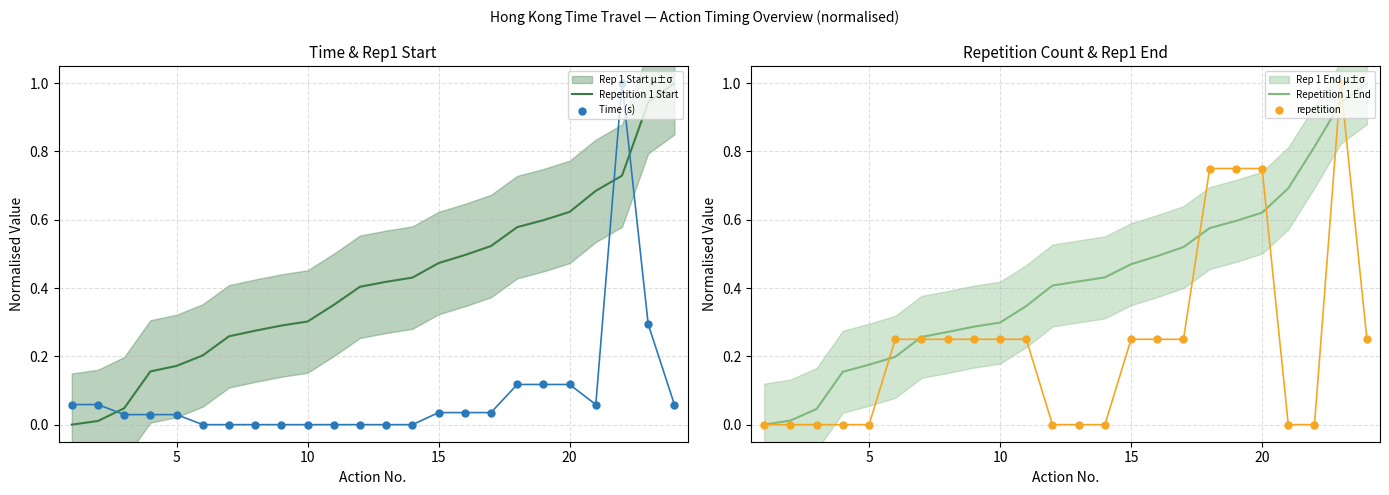

Which series reaches the minimum Y coordinate?

Repetition 1 Start